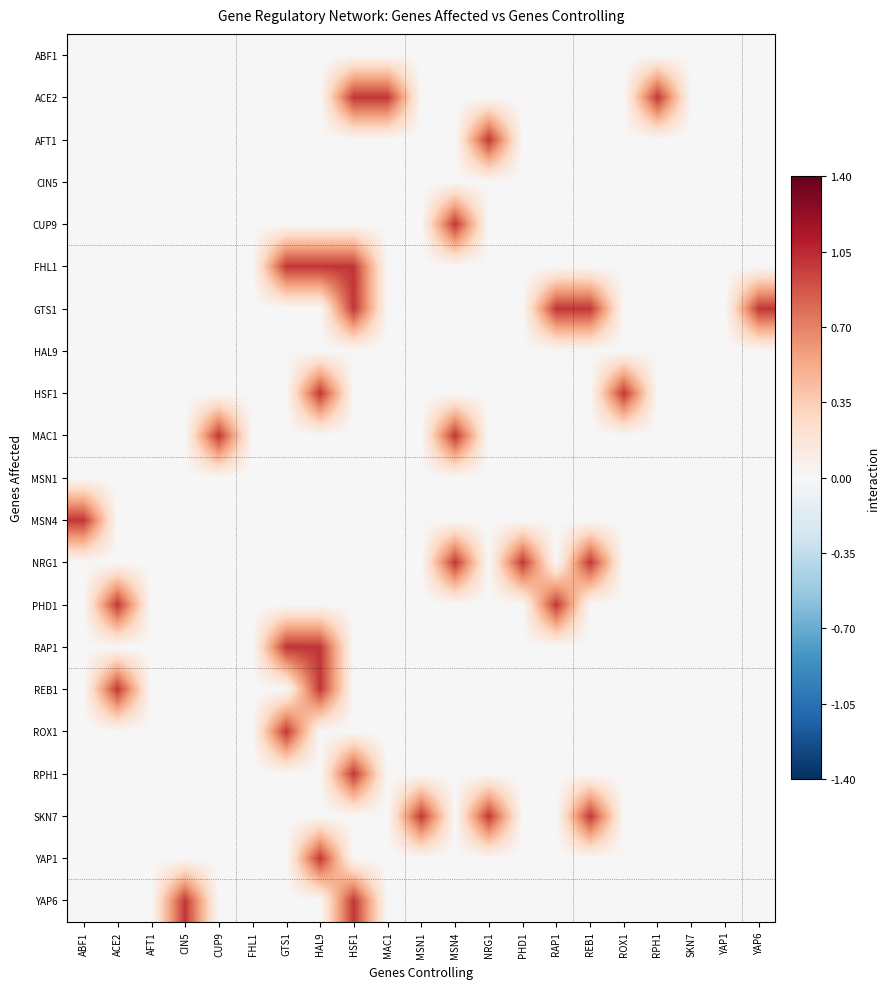

Rank the series at YAP6 from lowest to highest value.

ABF1, ACE2, AFT1, CIN5, CUP9, FHL1, HAL9, HSF1, MAC1, MSN1, MSN4, NRG1, PHD1, RAP1, REB1, ROX1, RPH1, SKN7, YAP1, YAP6, GTS1